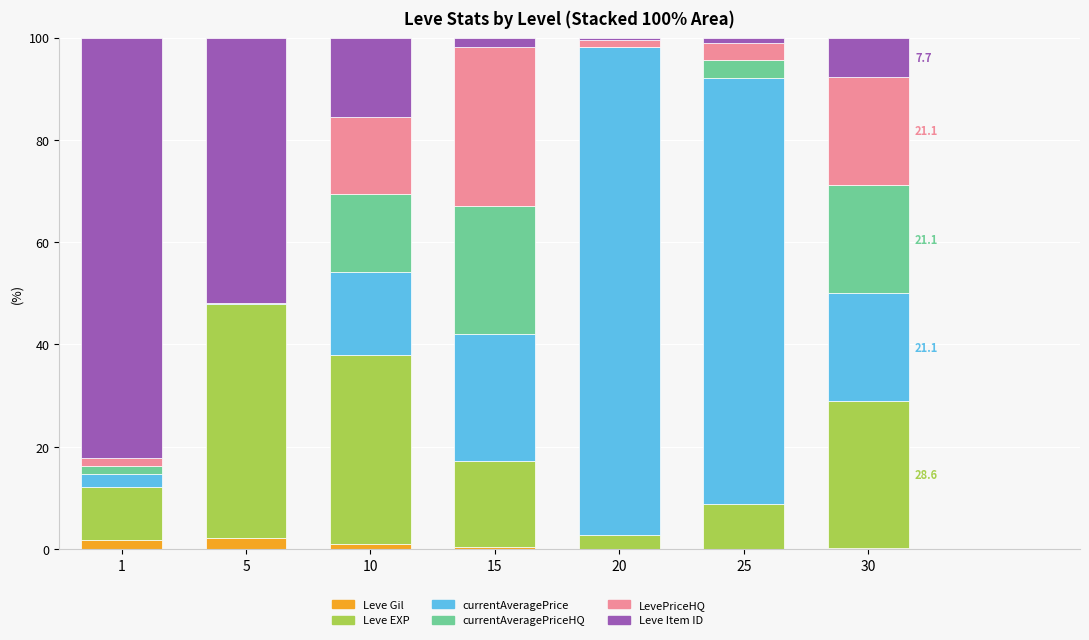

What is the maximum value for Leve Gil?

2.2